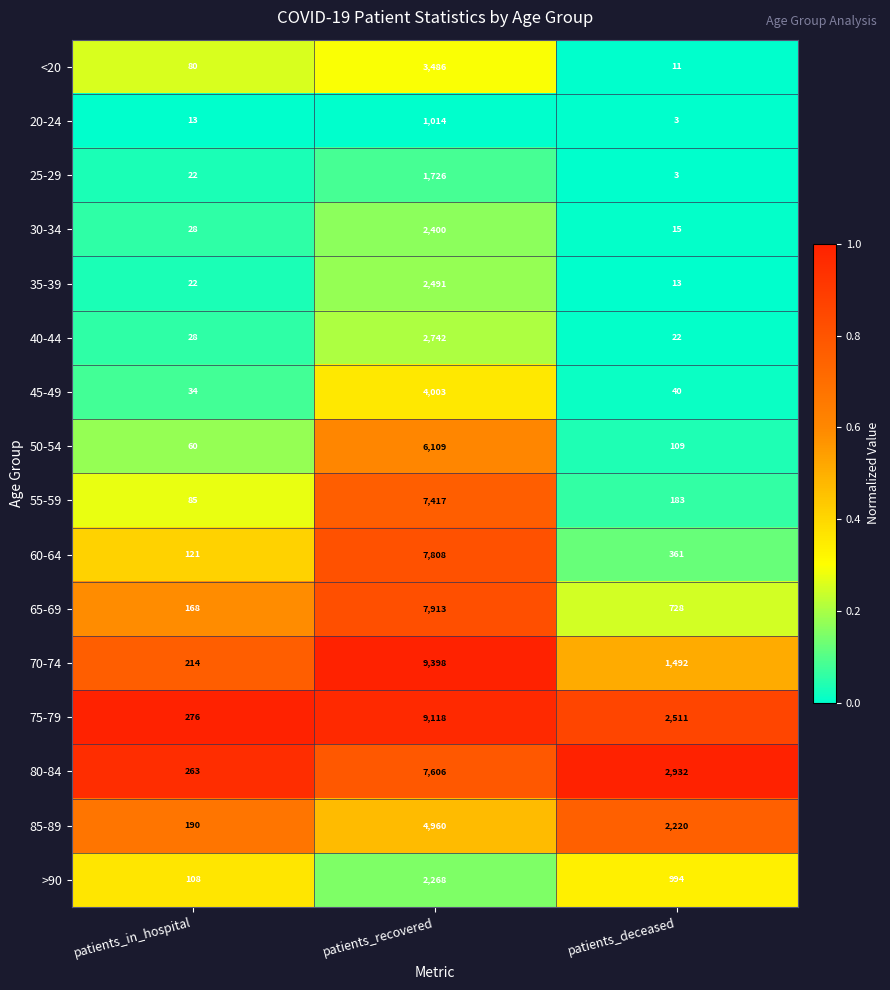

Rank the series at patients_recovered from lowest to highest value.

20-24, 25-29, >90, 30-34, 35-39, 40-44, <20, 45-49, 85-89, 50-54, 55-59, 80-84, 60-64, 65-69, 75-79, 70-74